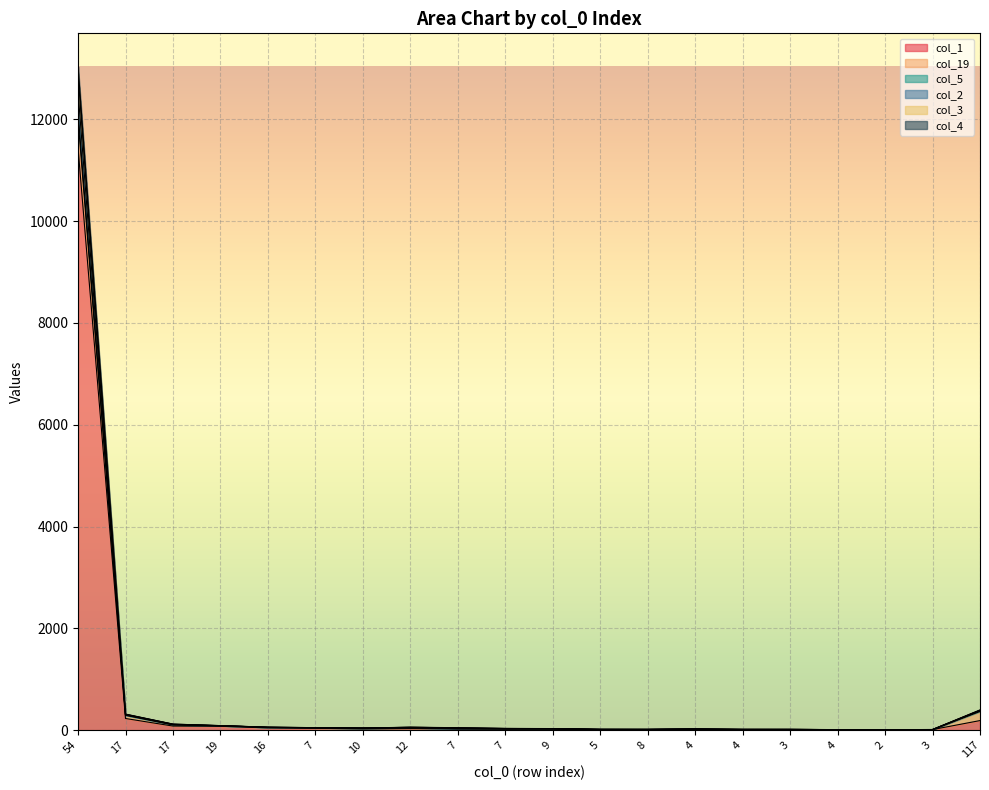

What is the value of the col_3 point at the 6th from the left?

48